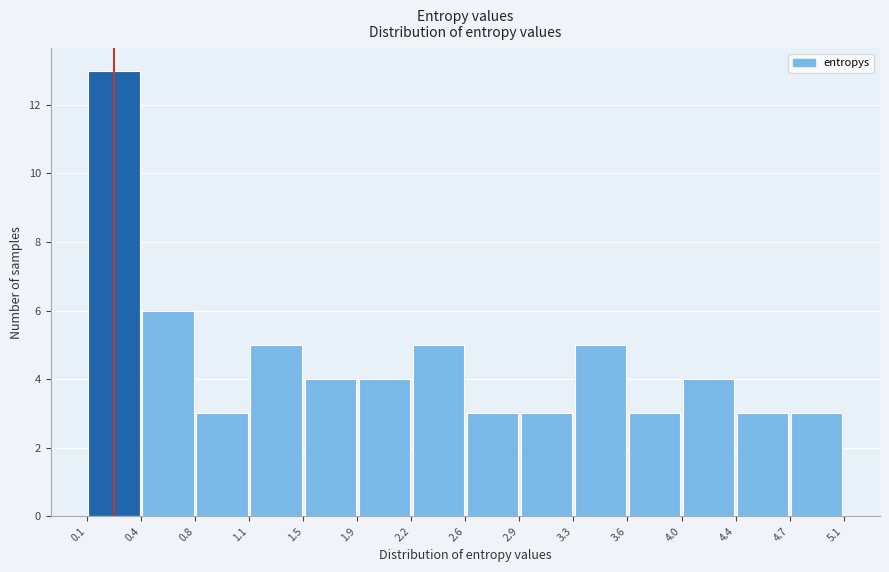

Which range on the x-axis has the tallest bar?

0.1 to 0.4